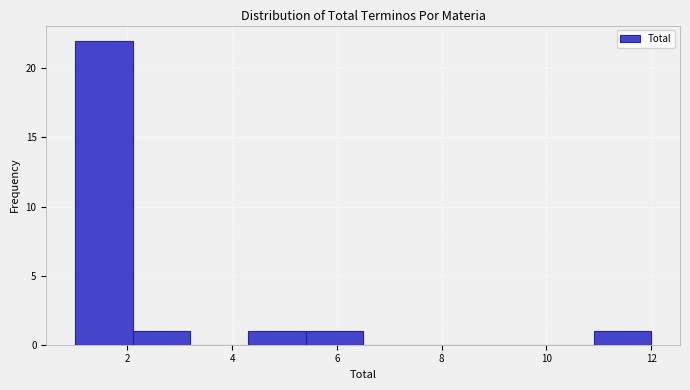

Over which range of the x-axis is the bar tallest?

1.0 to 2.1